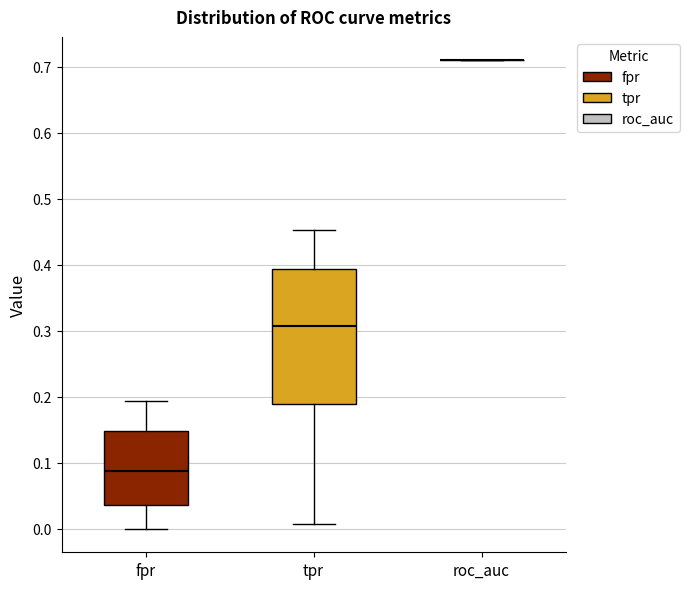

Which box is the tallest, from its lower edge to its upper edge?

tpr